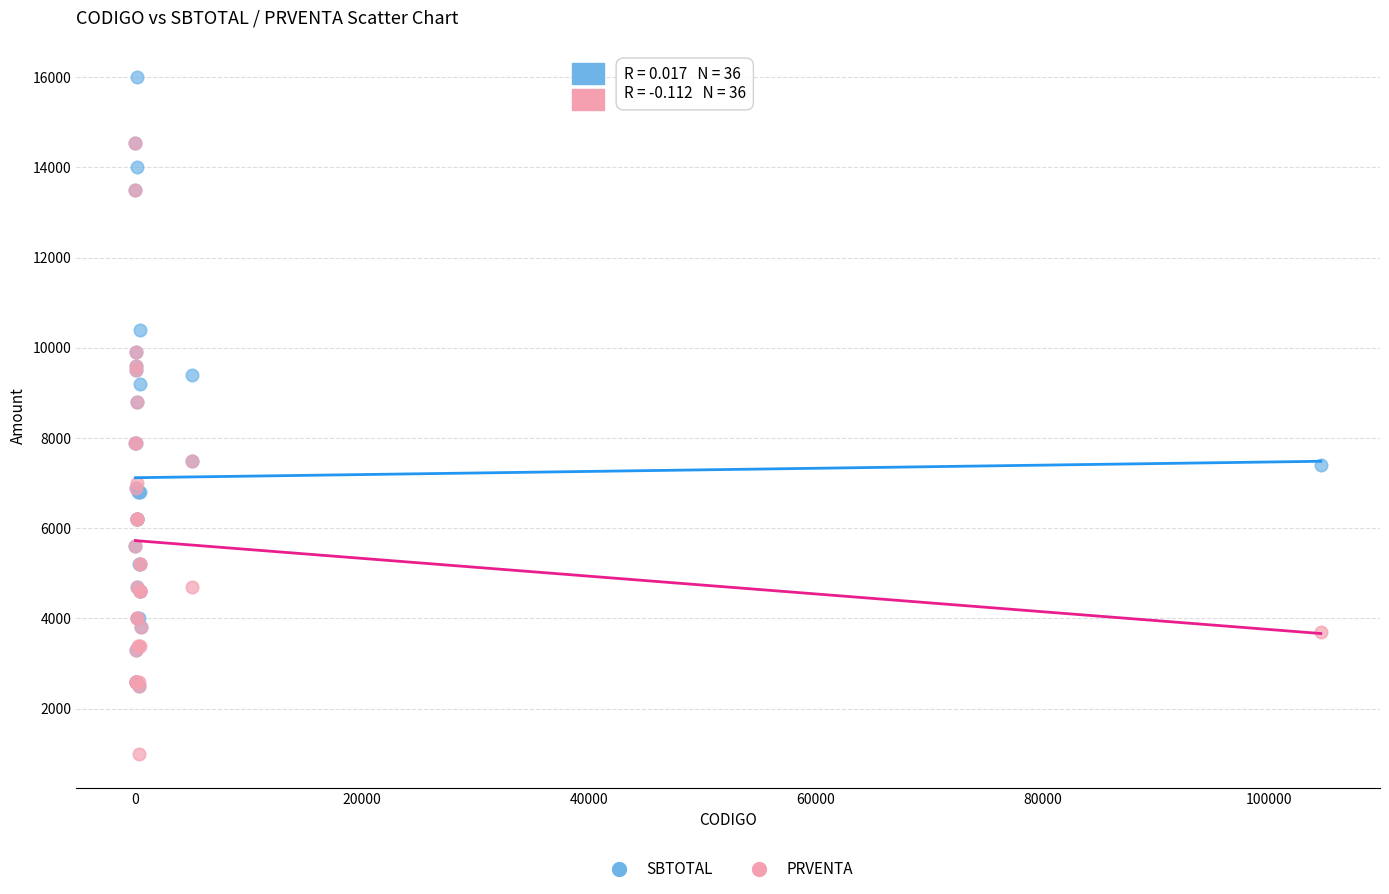

Which series contains the highest Y value?

SBTOTAL